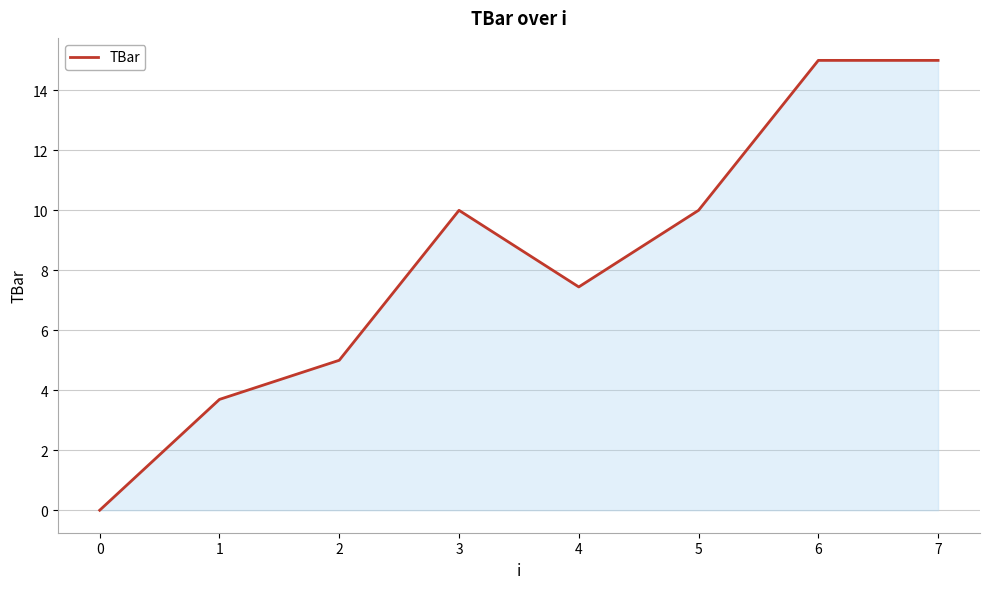

The chart shows a value of 10.0 at 3. True or false?

True